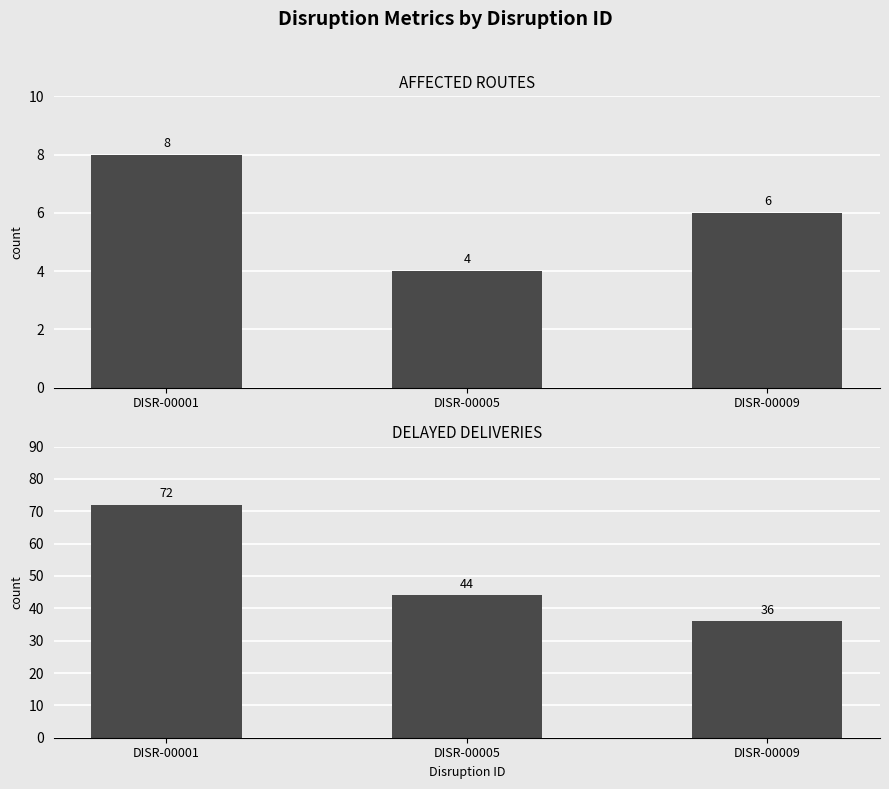

How many bars are there in total?

6